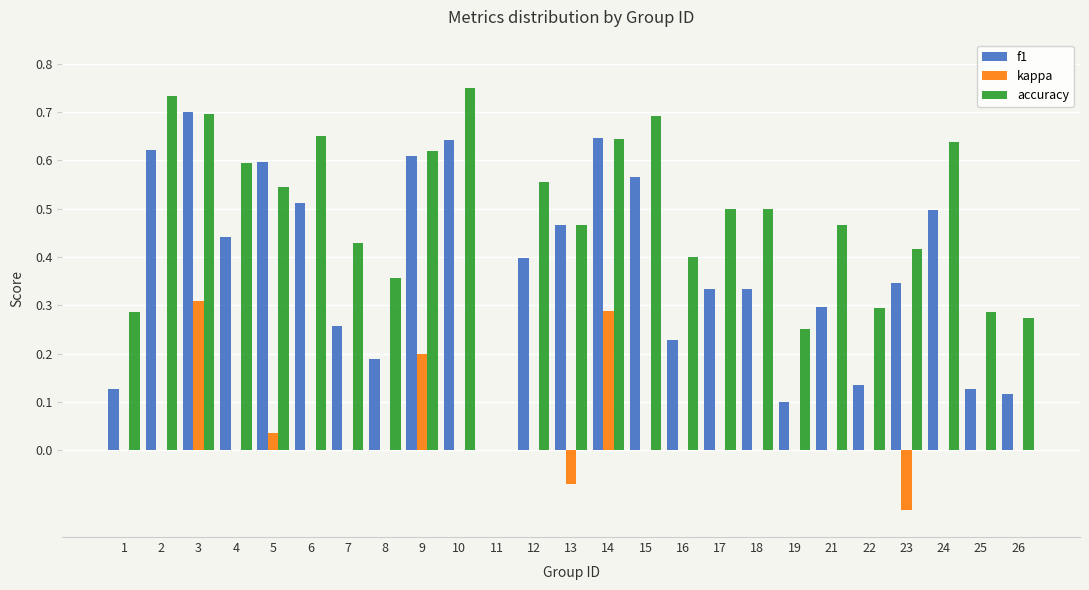

How many data points in accuracy are above 0?

24